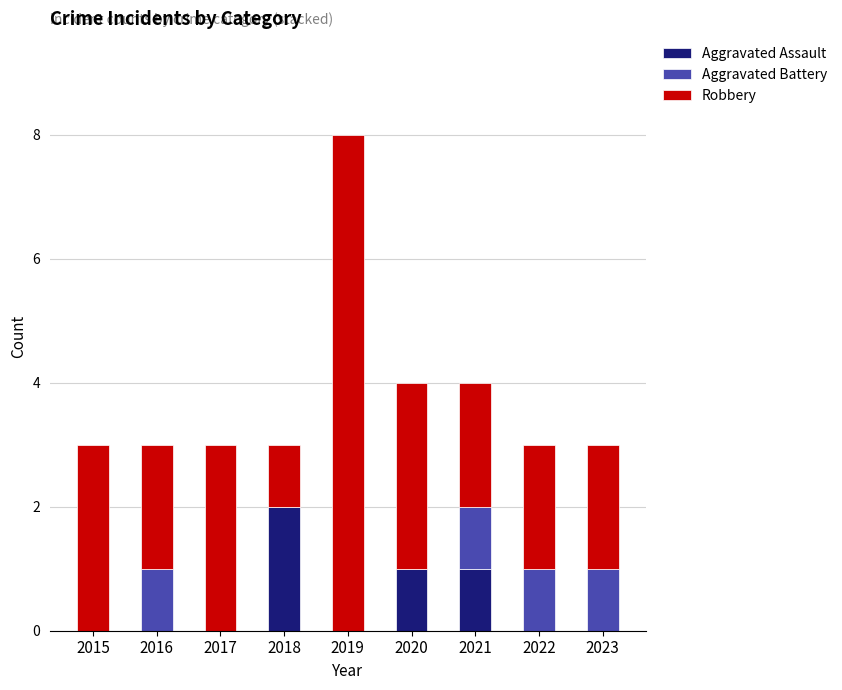

Which category has the highest value in the Aggravated Assault series?

2018